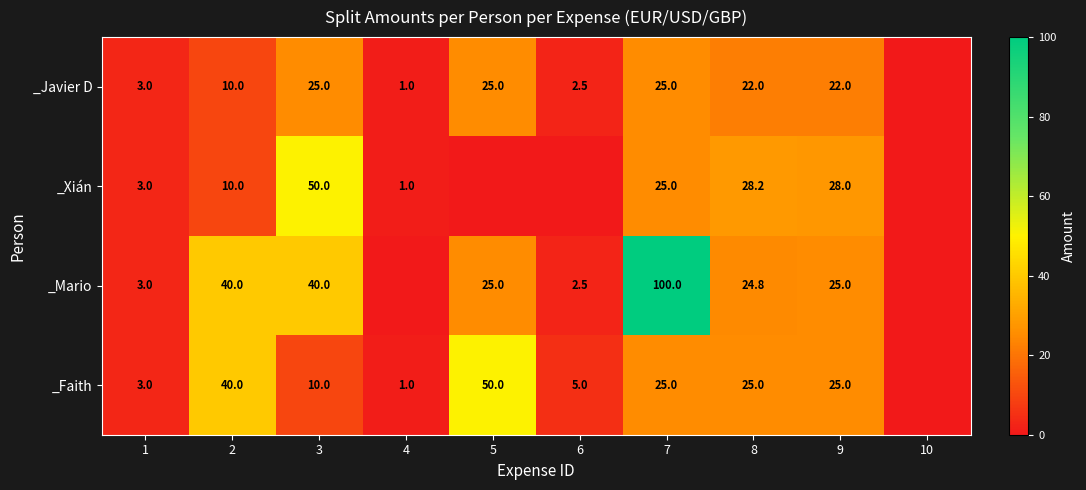

Is the value of _Xián at 7 greater than the value of _Javier D at 1?

Yes